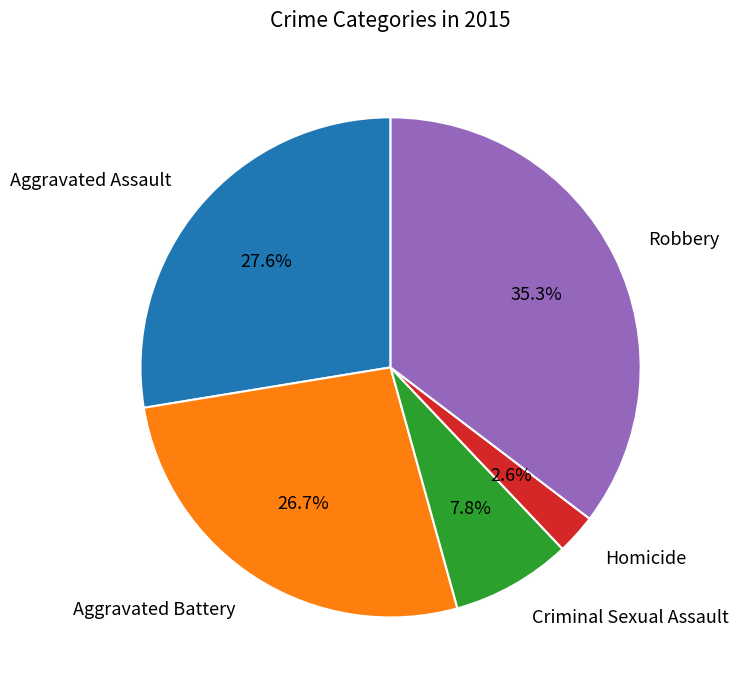

Does any single category account for the majority?

No